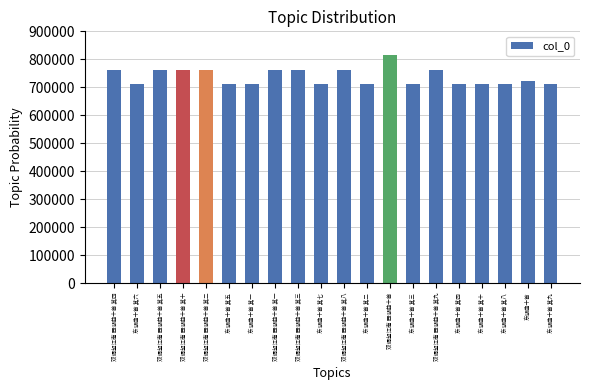

Read the value at 双调望江南 西湖曲十首 其十.

762863